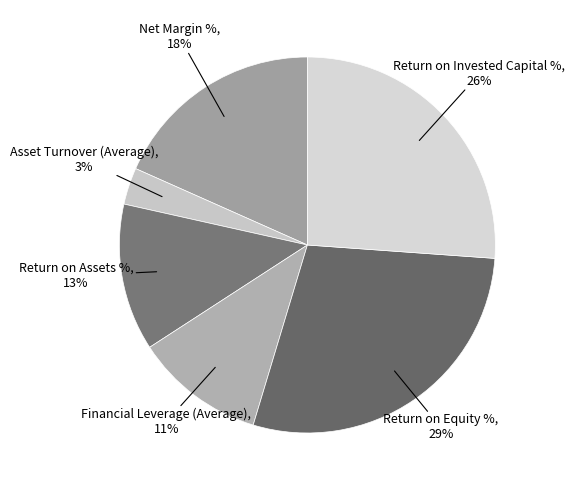

Which has a higher value, Return on Equity % or Financial Leverage (Average)?

Return on Equity %